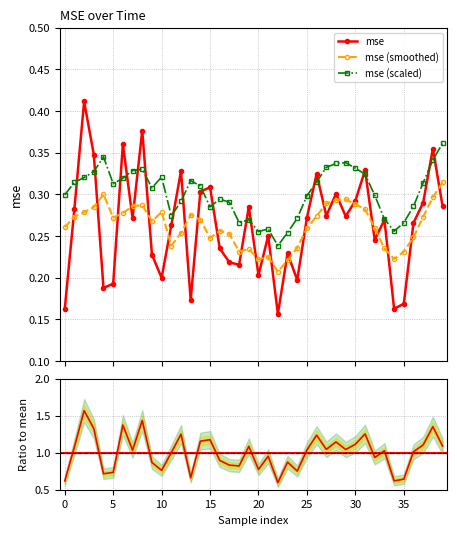

What is the maximum value shown in the chart?

0.4